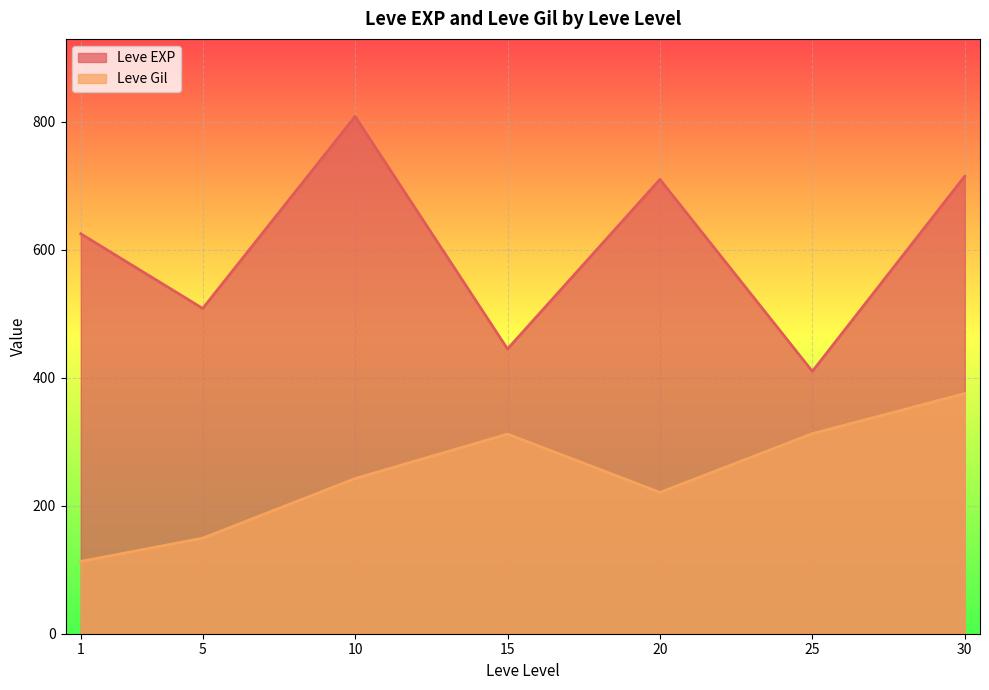

True or false: Leve EXP has a value of 630 at 1.

True